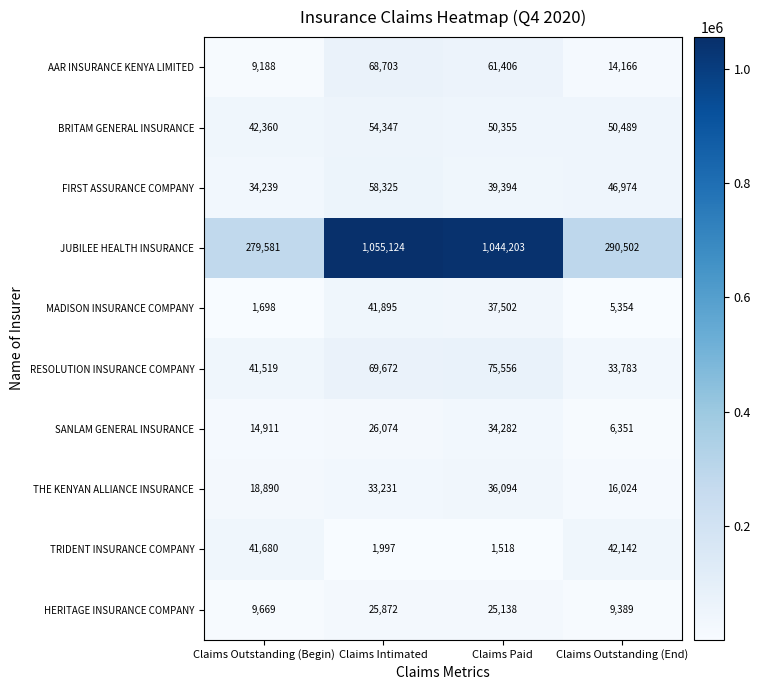

What is the sum of the SANLAM GENERAL INSURANCE values at Claims Outstanding (Begin) and Claims Intimated?

40985